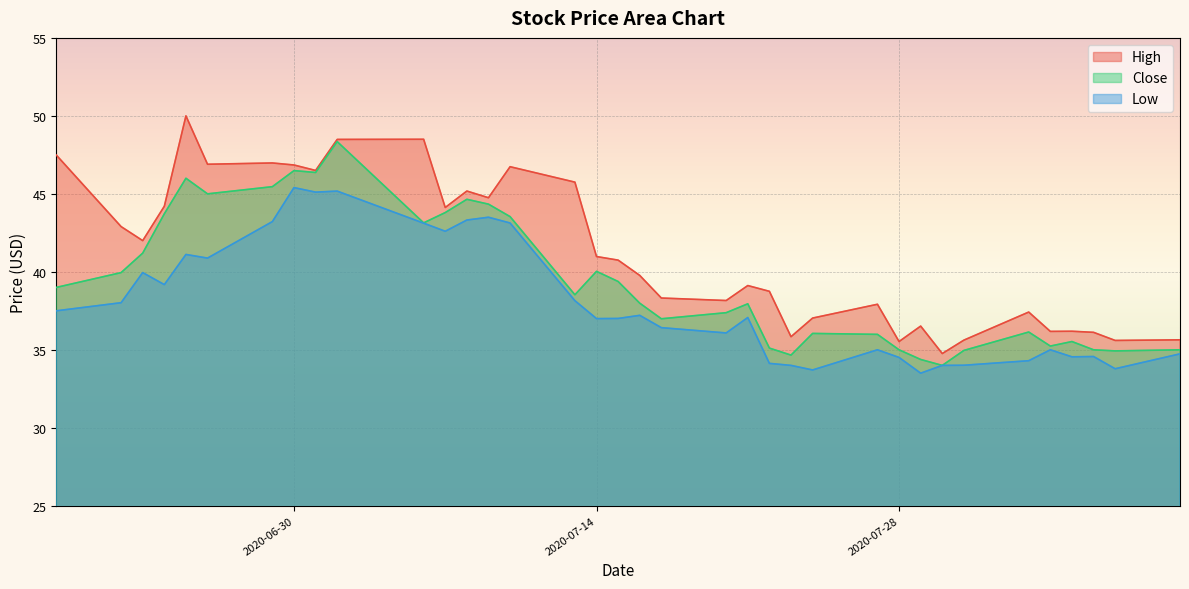

The High series shows 66.0 at 2020-07-01. True or false?

False